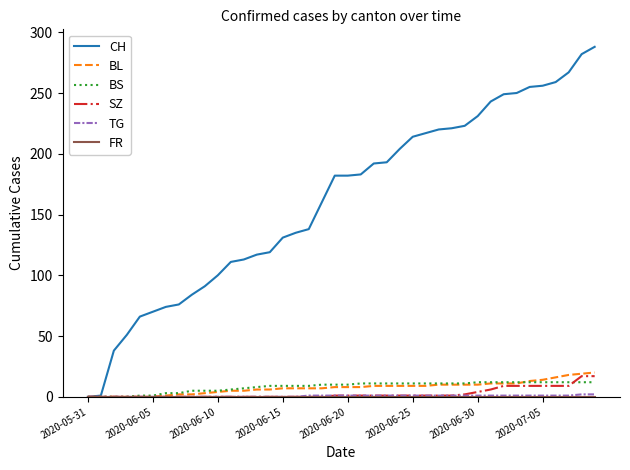

What is the maximum value shown in the chart?

288